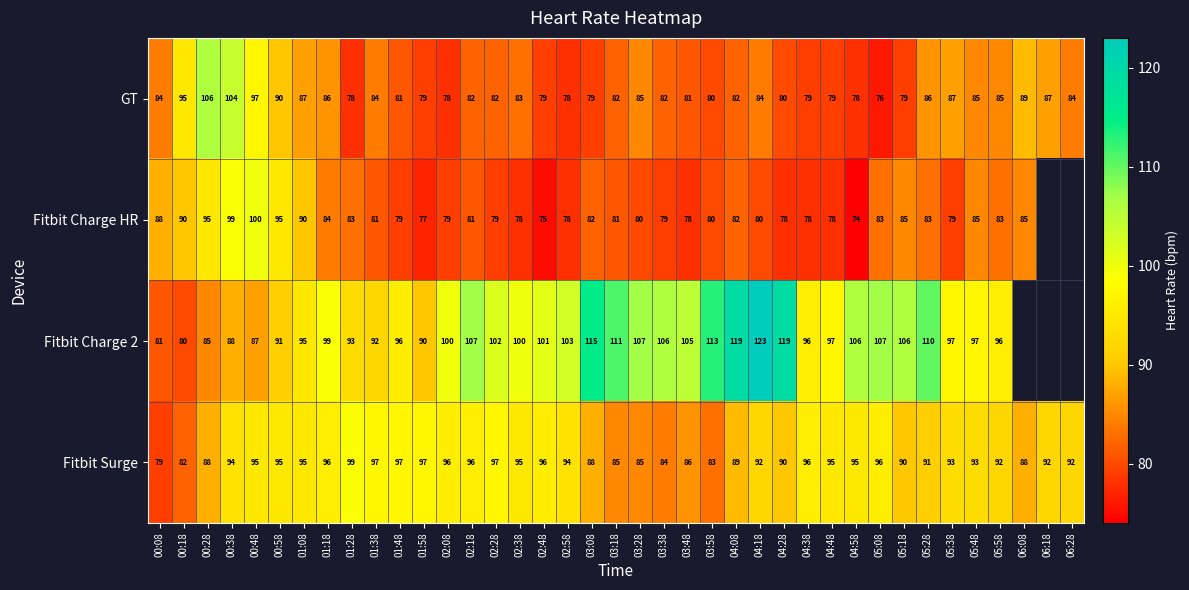

Where does the Fitbit Surge series first go above 93?

00:38